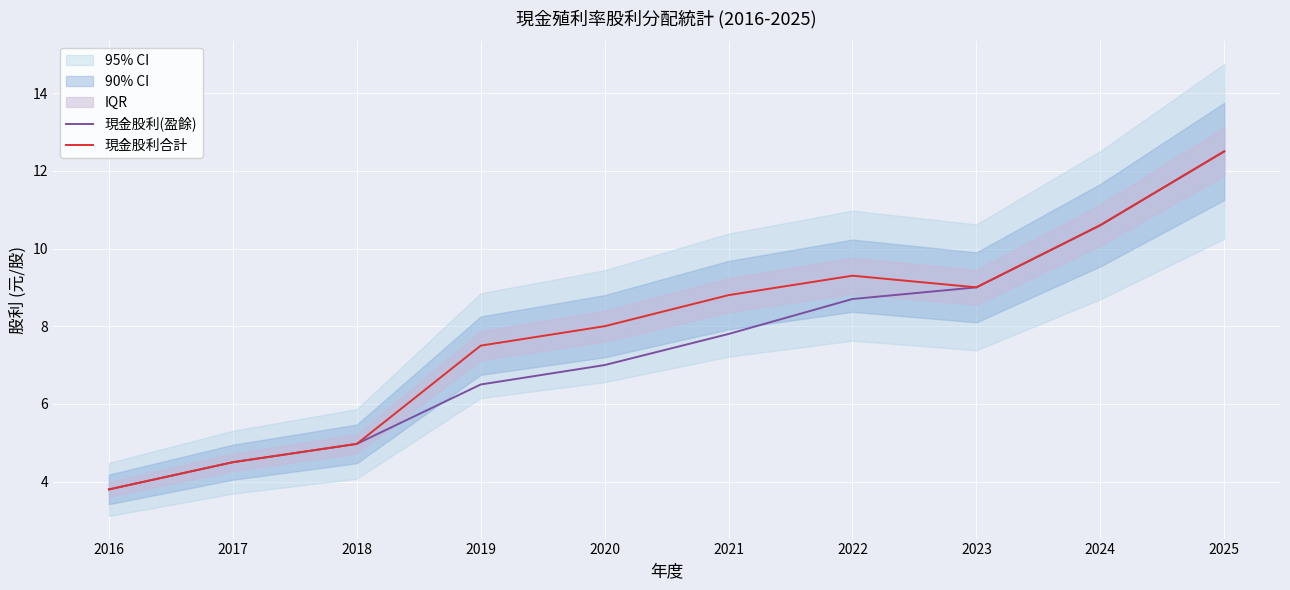

What is the value of the 現金股利合計 point at the 4th from the left?

7.5